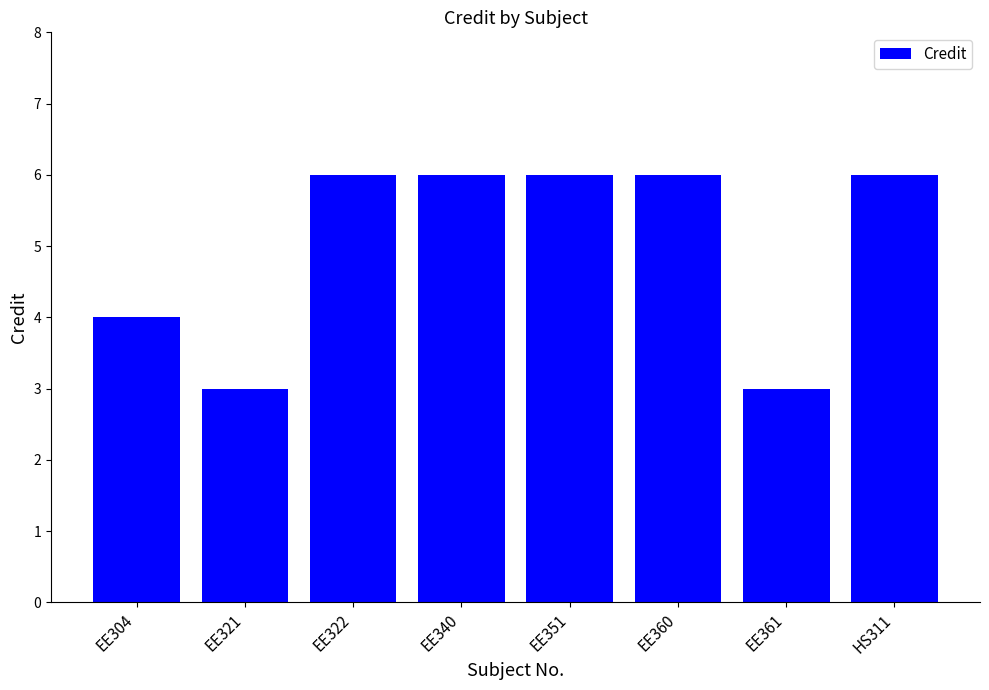

What is the smallest value displayed?

3